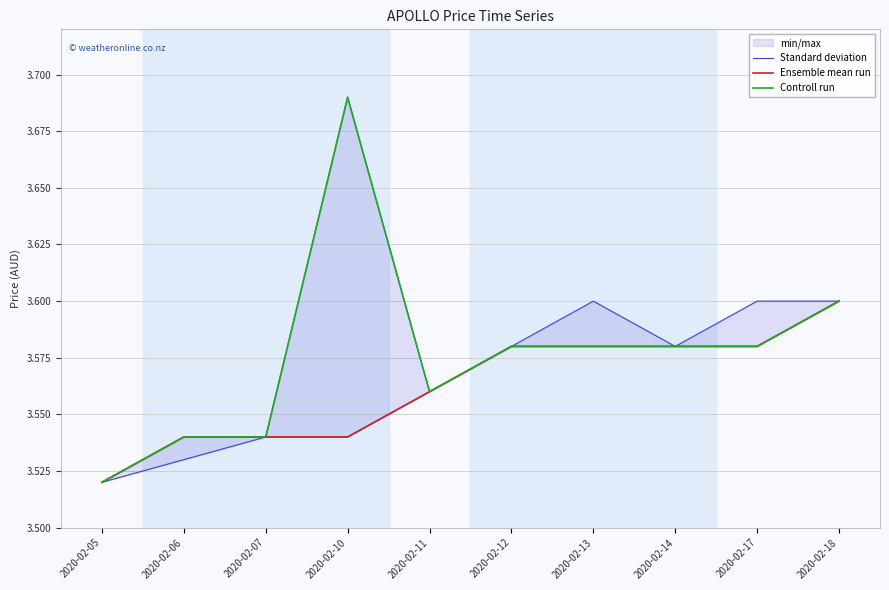

In Standard deviation, how many points are higher than both neighbors (excluding endpoints)?

2